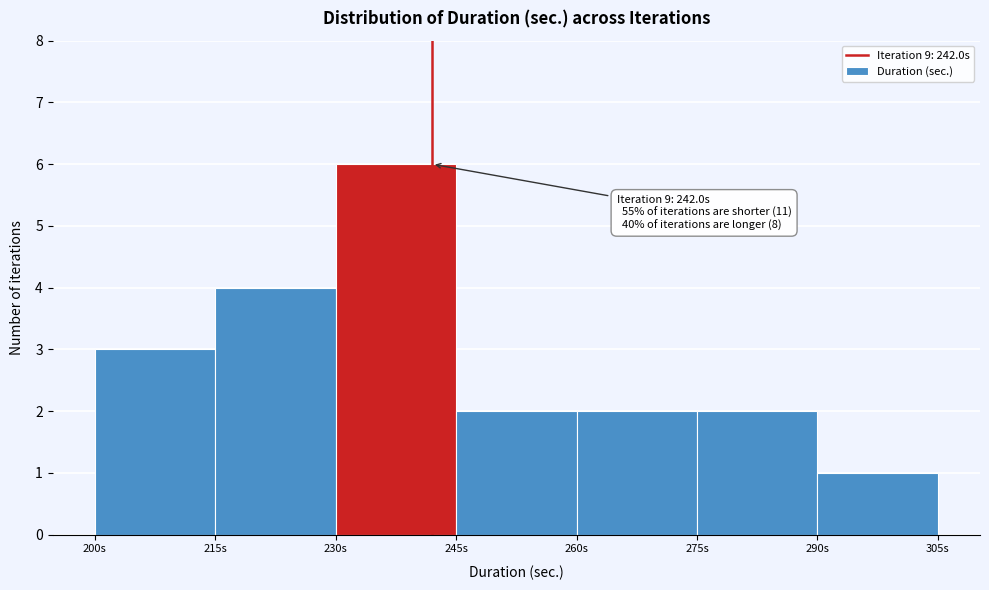

Over which range of the x-axis is the bar tallest?

230 to 245